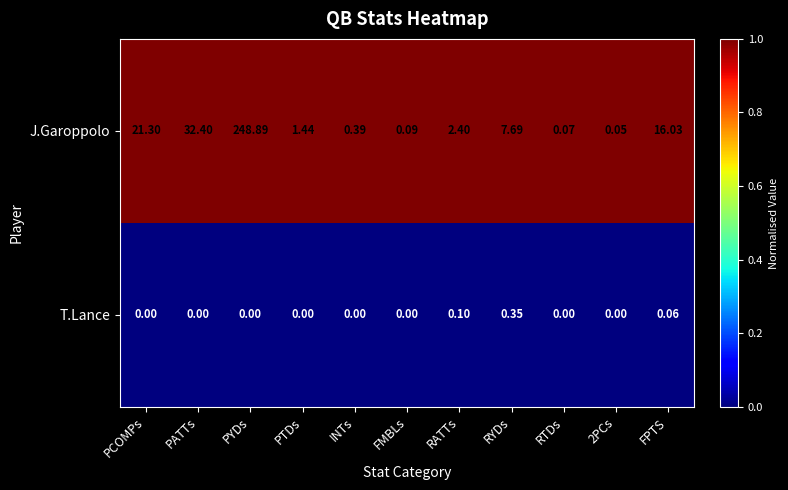

Which label corresponds to the largest value in the chart?

PYDs